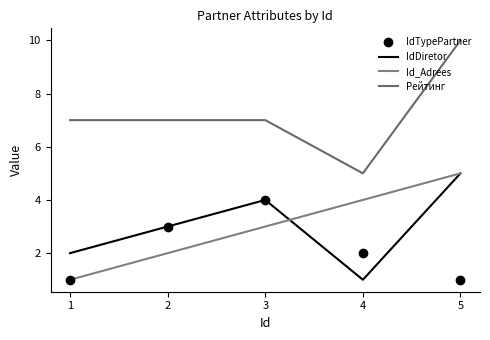

True or false: IdDiretor and Рейтинг cross at least once.

False